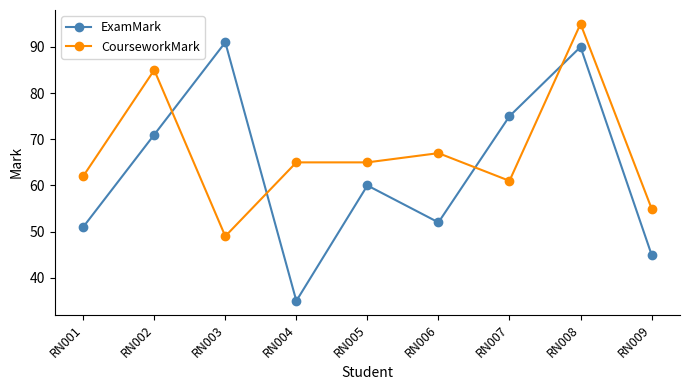

List the series in order of their peak value, lowest first.

ExamMark, CourseworkMark